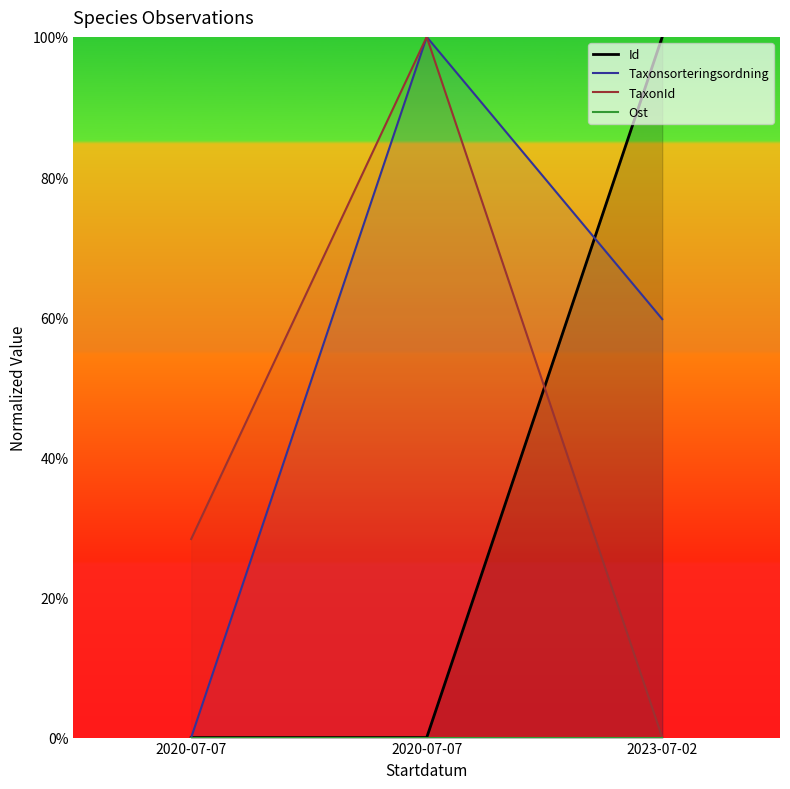

What is the difference between the Taxonsorteringsordning values at 2020-07-07 and 2023-07-02?

59.7